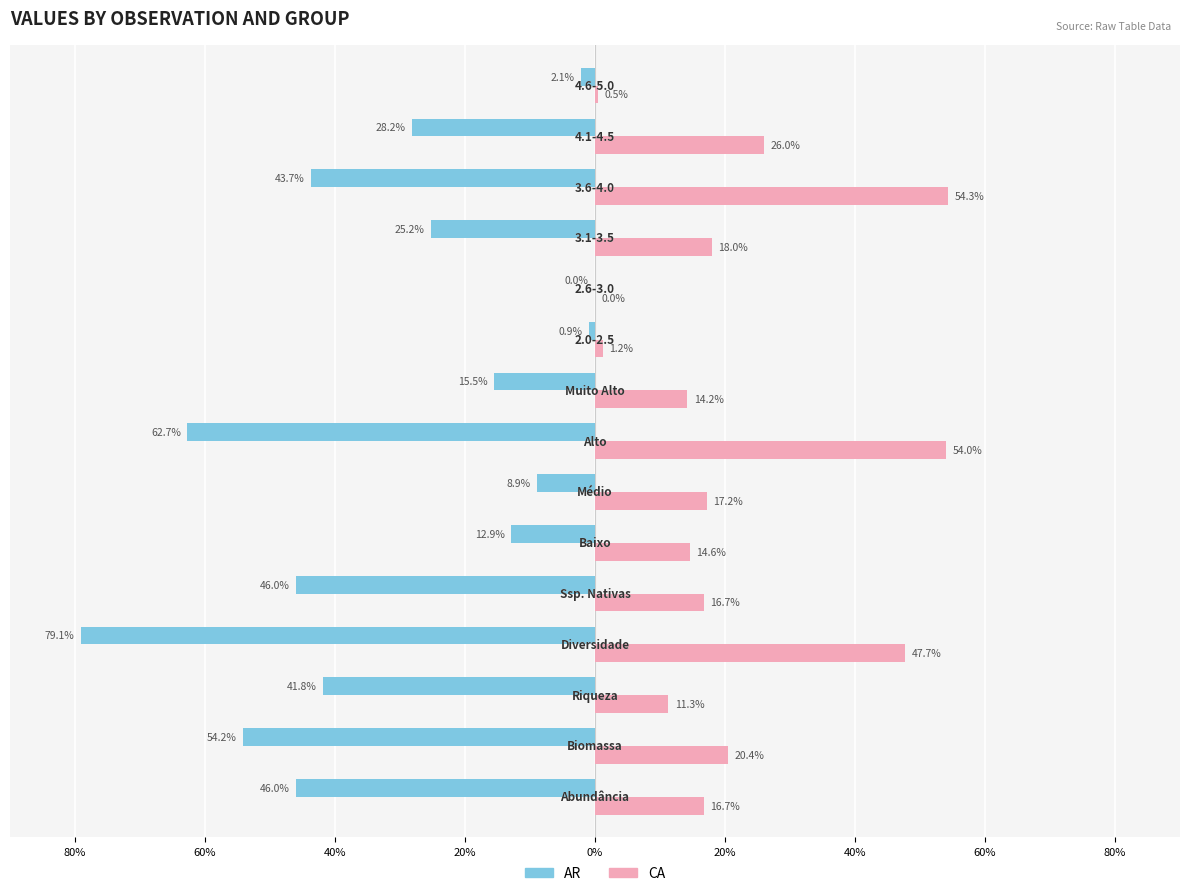

What is the difference between the second highest and minimum values in the CA series?

54.0